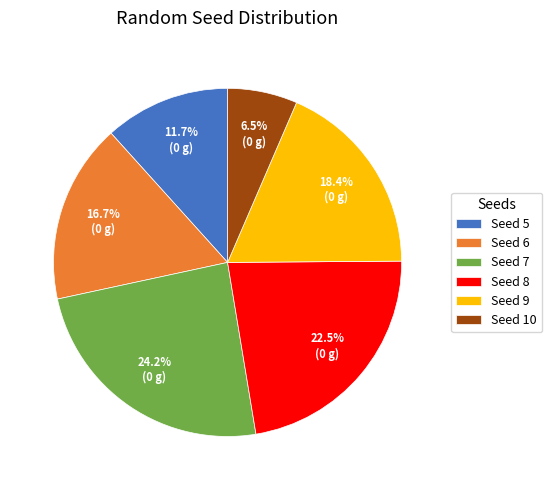

Does Seed 7 represent more than half of the total?

No